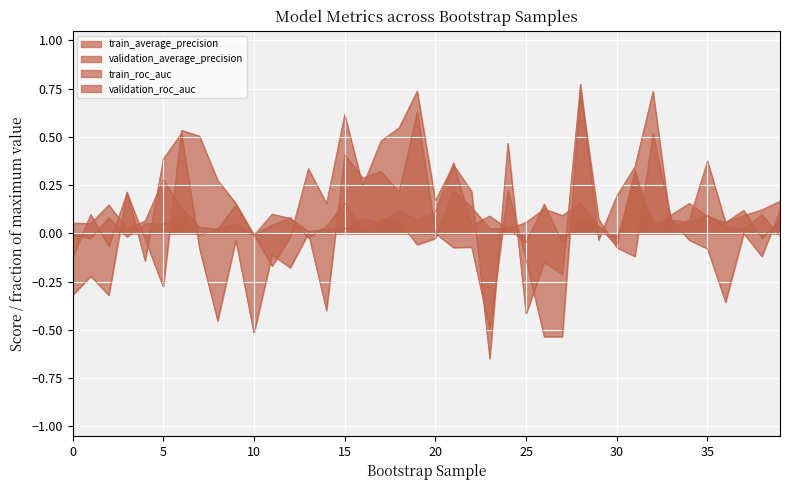

How many values in the train_average_precision series exceed 0?

38